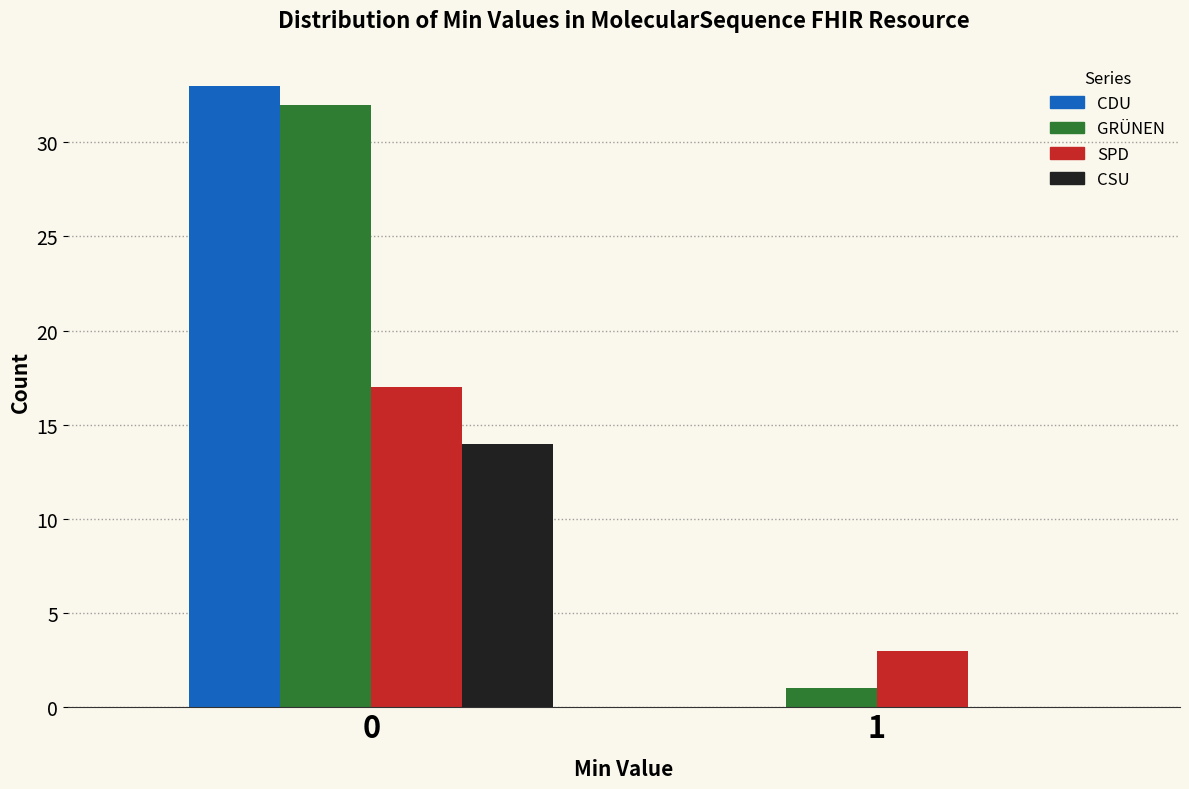

What is the greatest value displayed?

33